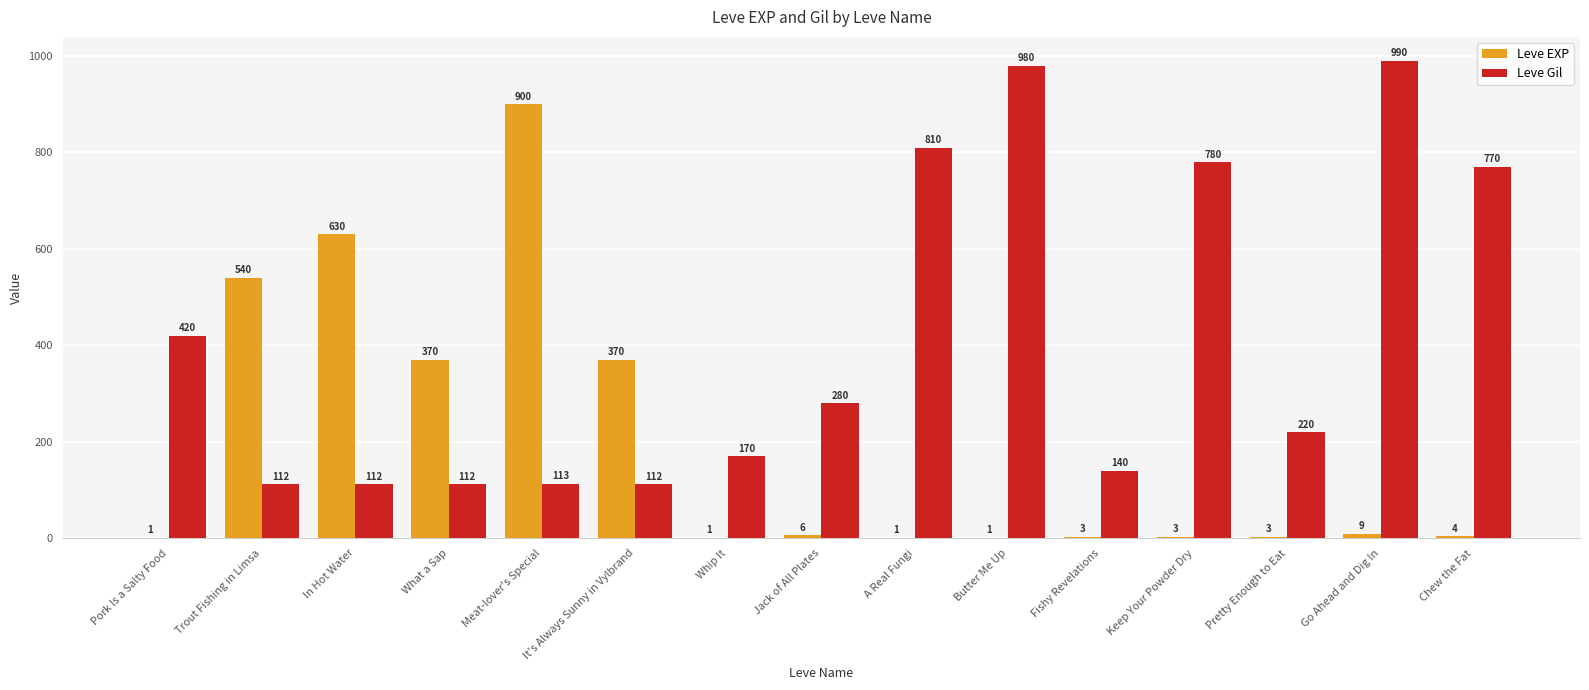

Which series changed the most between A Real Fungi and Chew the Fat?

Leve Gil